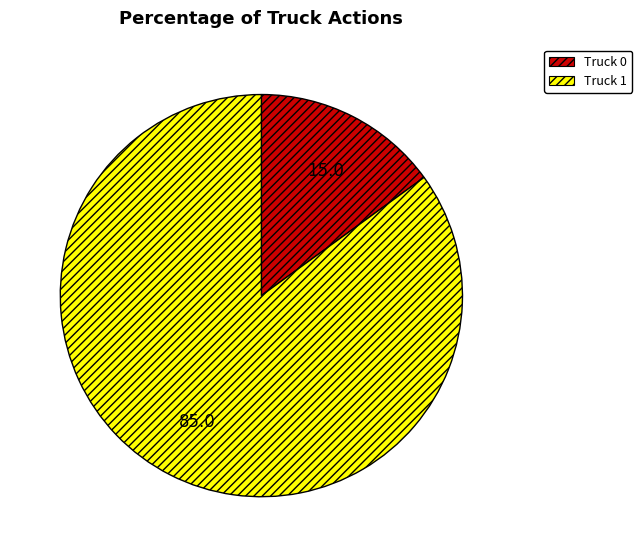

Which category has the biggest portion of the pie?

Truck 1